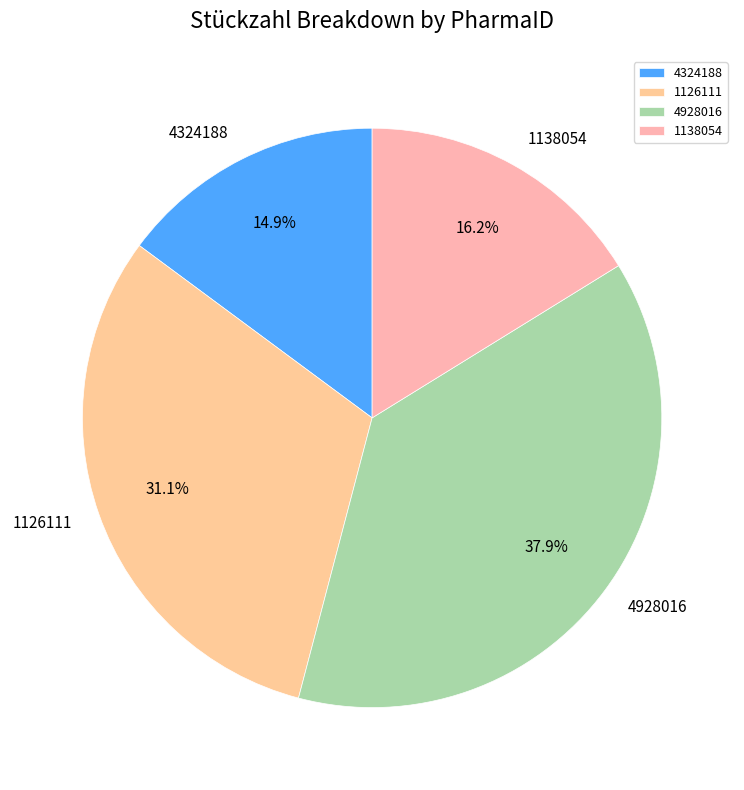

To the nearest percent, what is the difference between the largest and smallest slice percentages?

23%